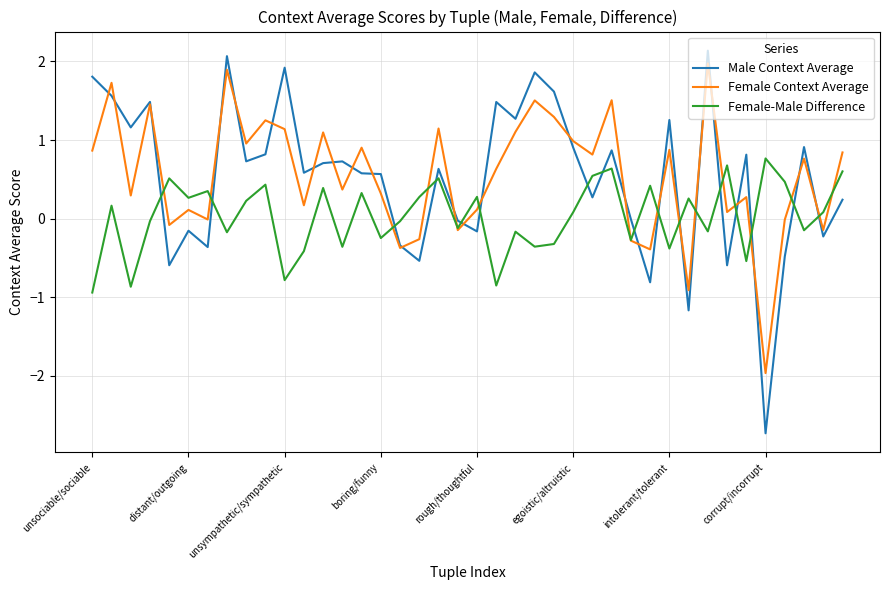

How many interior local valleys does the Female Context Average series have?

14